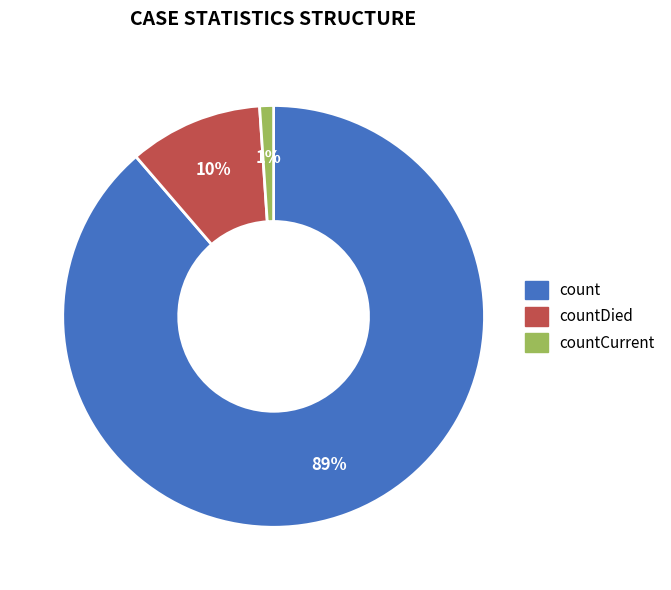

Is there a majority slice in this chart?

Yes